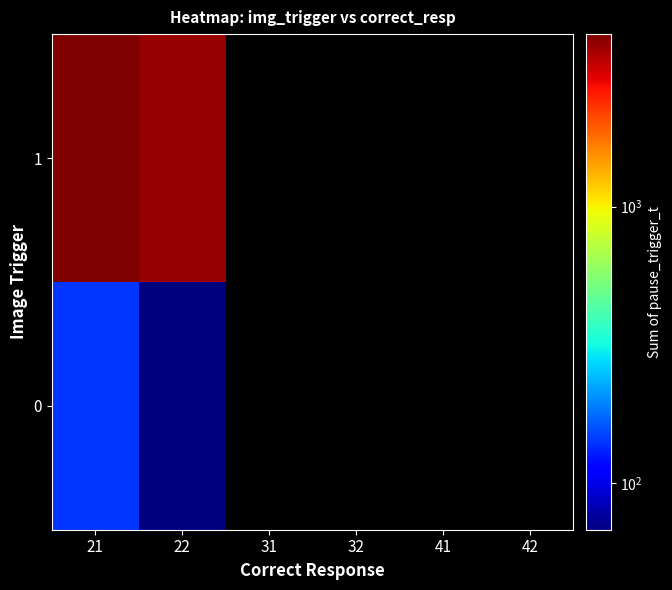

How many series are shown in this chart?

2